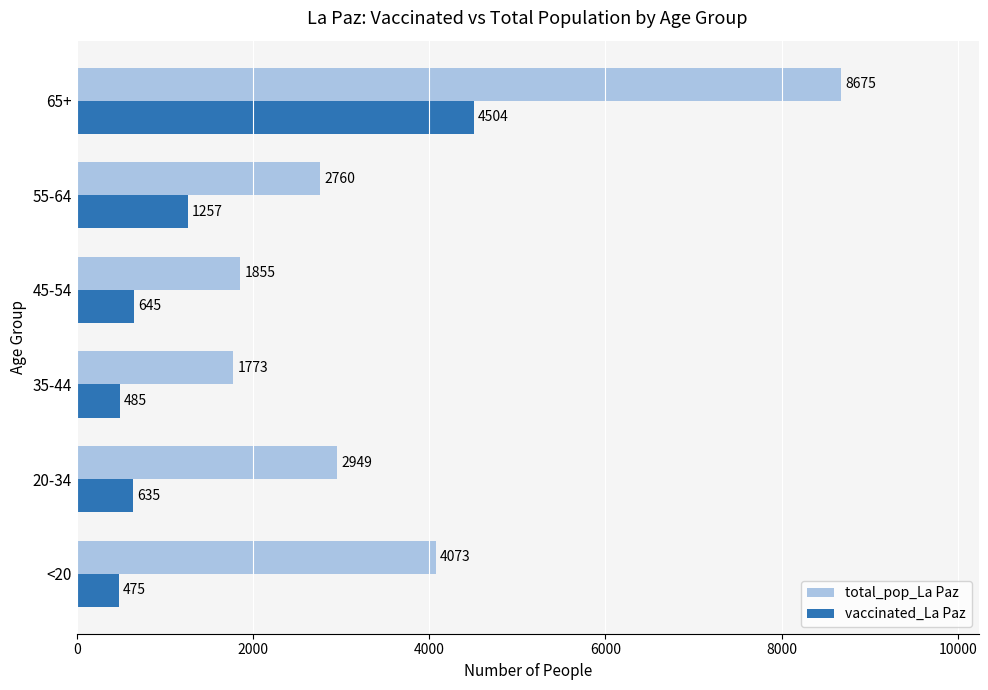

Rank the series by their maximum value, from highest to lowest.

total_pop_La Paz, vaccinated_La Paz